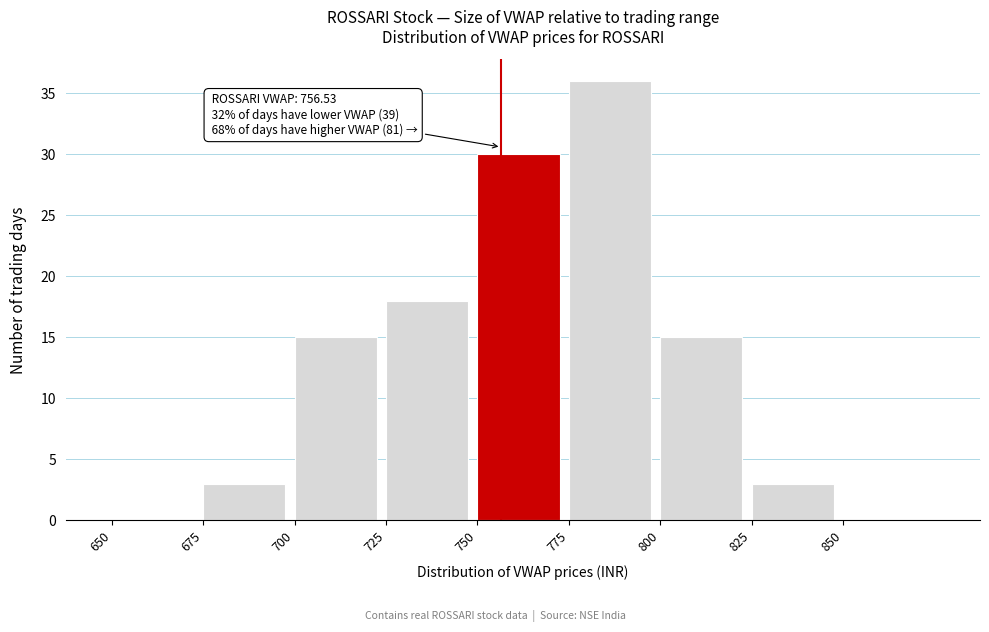

Which range on the x-axis has the tallest bar?

775 to 800